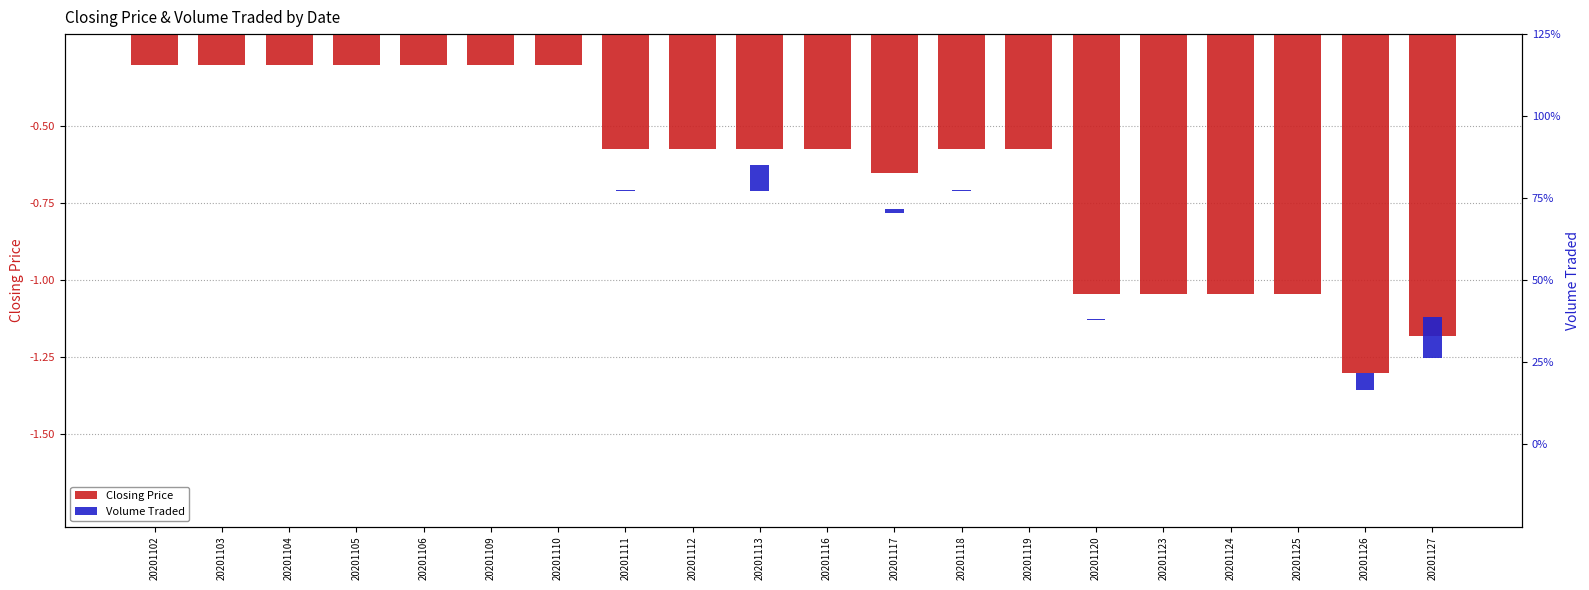

Which series changed the most between 20201110 and 20201117?

Closing Price